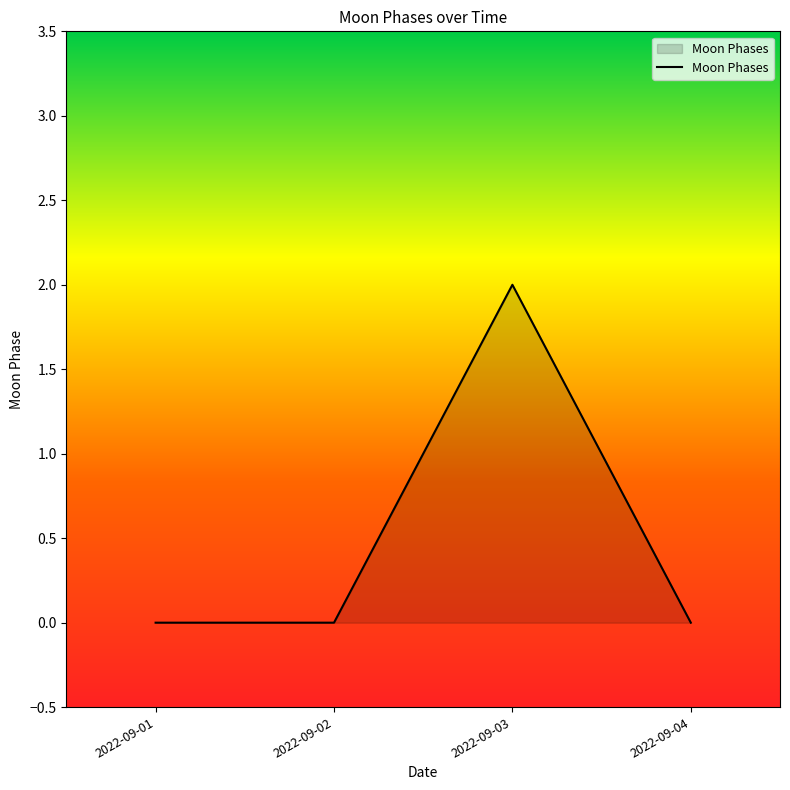

What is the change in value from 2022-09-01 to 2022-09-03?

+2